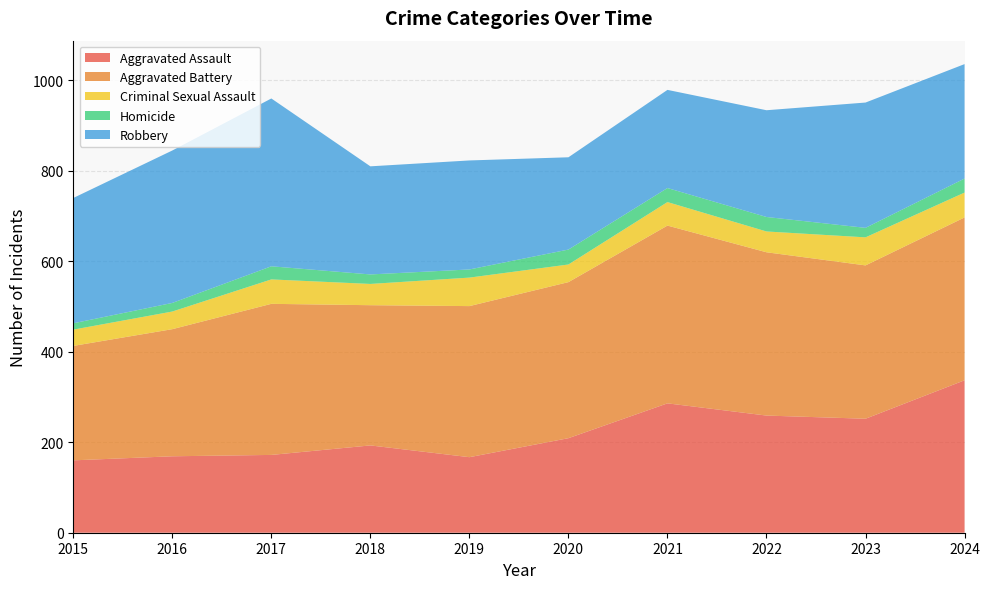

Reading left to right, list all the values displayed in this chart.

Aggravated Assault: 160	169	172	193	167	209	286	259	252	337
Aggravated Battery: 253	281	334	310	334	345	393	361	339	360
Criminal Sexual Assault: 36	39	54	47	63	39	52	46	62	55
Homicide: 14	19	29	21	18	33	31	32	21	31
Robbery: 277	337	371	239	241	204	217	236	277	253